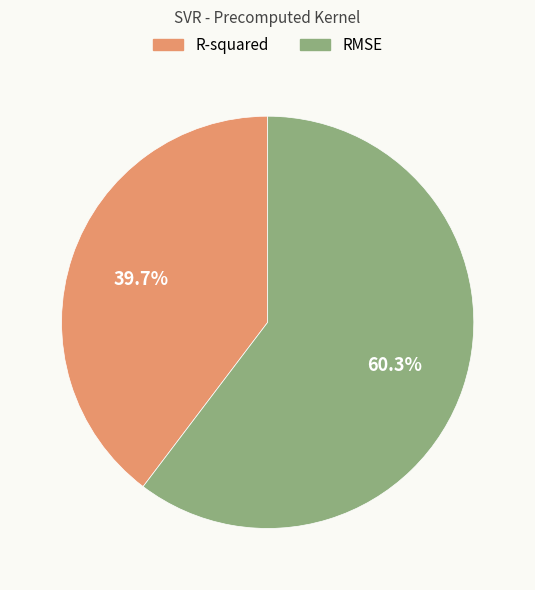

The RMSE slice represents 60% of the pie. True or false?

True